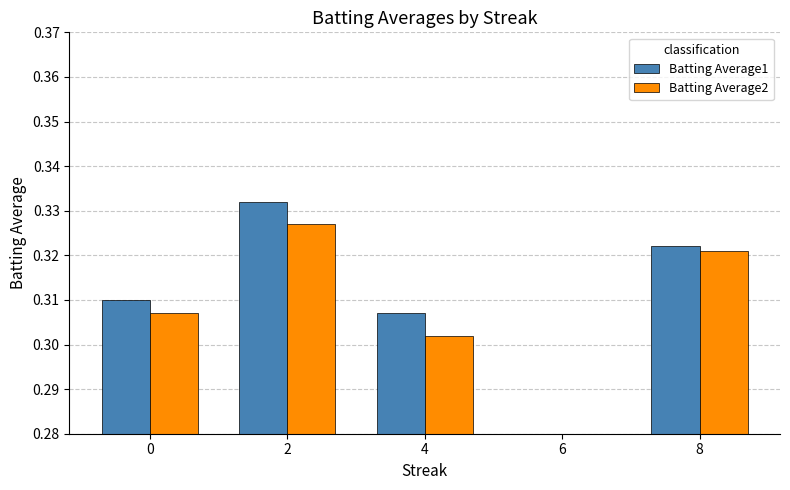

What is the highest value of the Batting Average2 series?

0.3